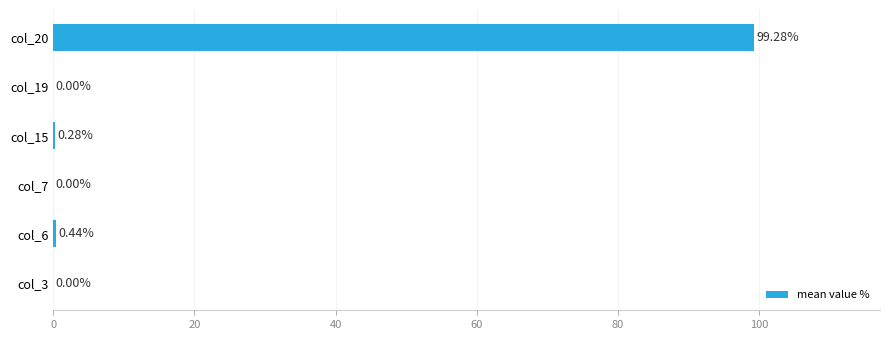

What is the change in value from col_3 to col_20?

+99.3